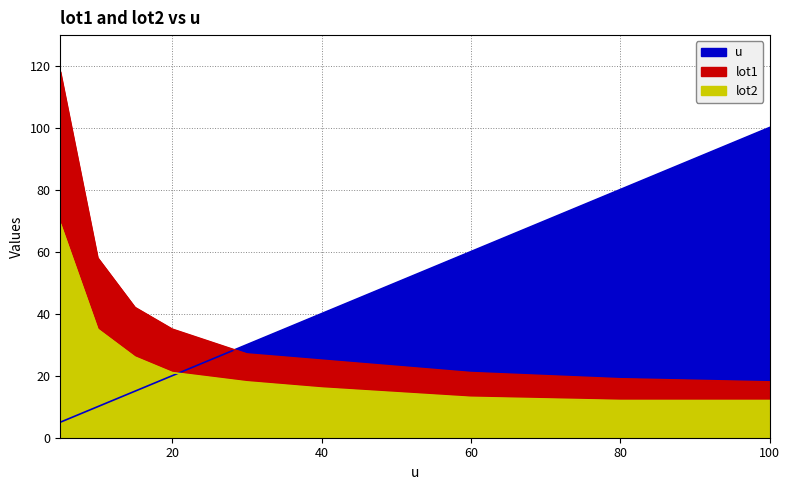

True or false: u and lot2 intersect in this chart.

True